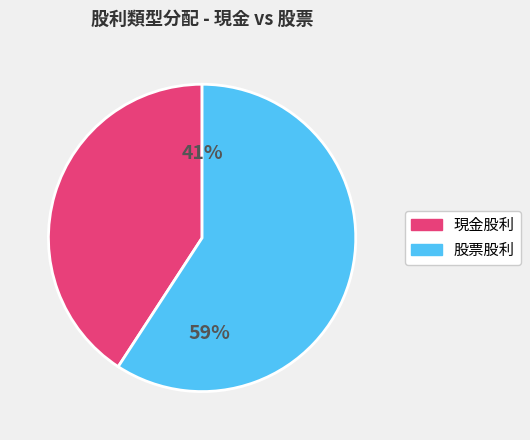

True or false: 股票股利 accounts for 59% of the total.

True